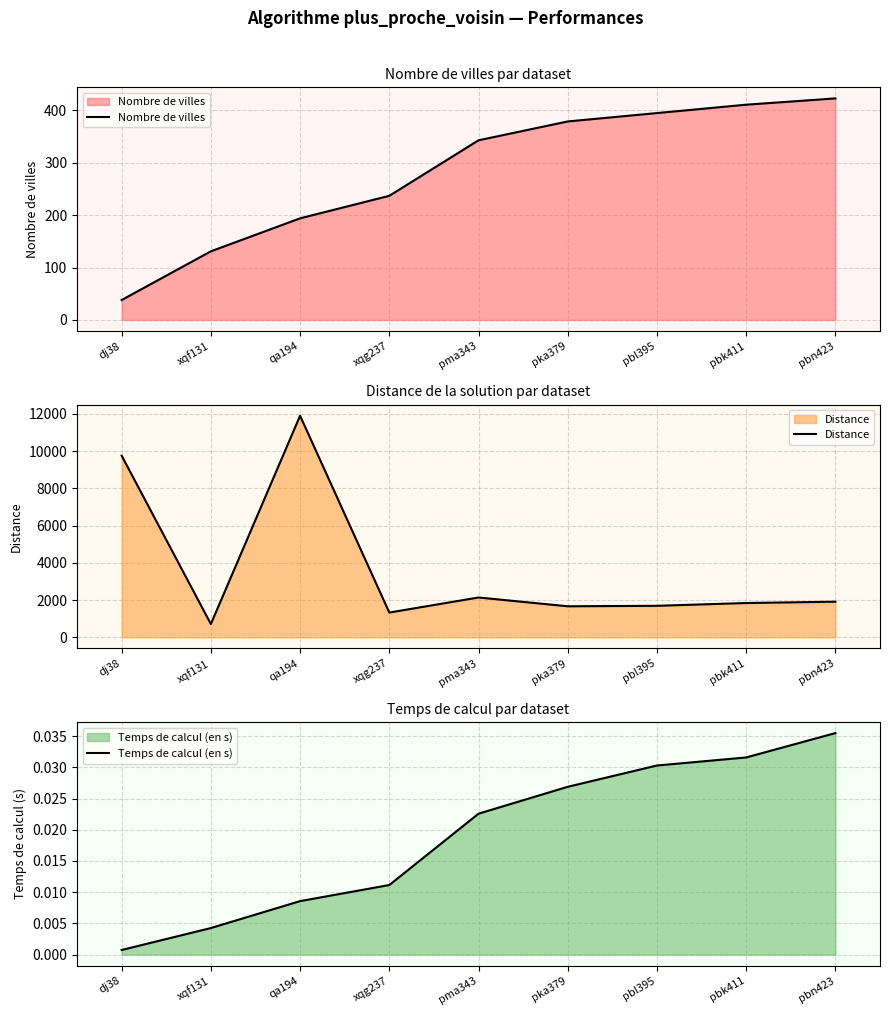

Reading left to right, list all the values displayed in this chart.

Nombre de villes: 38.0	131.0	194.0	237.0	343.0	379.0	395.0	411.0	423.0
Distance: 9748.9	709.5	11892.9	1327.2	2135.3	1663.2	1689.0	1838.5	1910.2
Temps de calcul (en s): 0.0	0.0	0.0	0.0	0.0	0.0	0.0	0.0	0.0